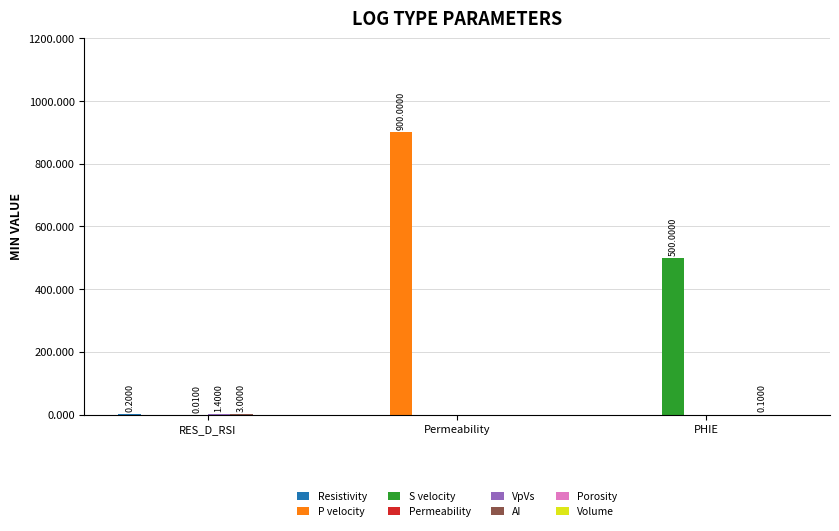

How many categories are shown in the chart?

3